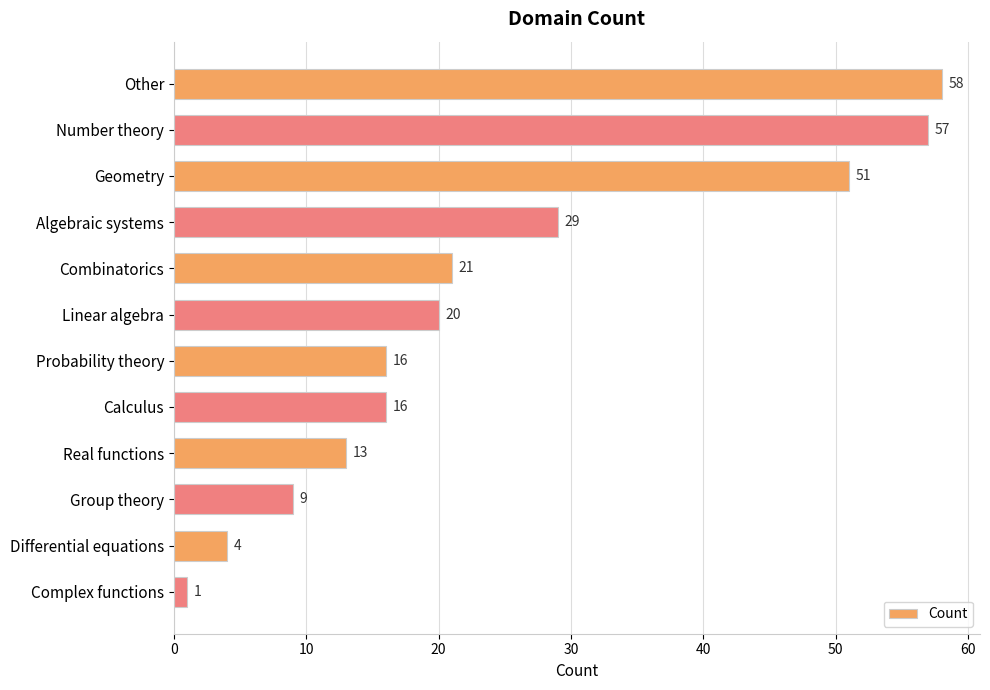

True or false: the data shows 89 at Other.

False